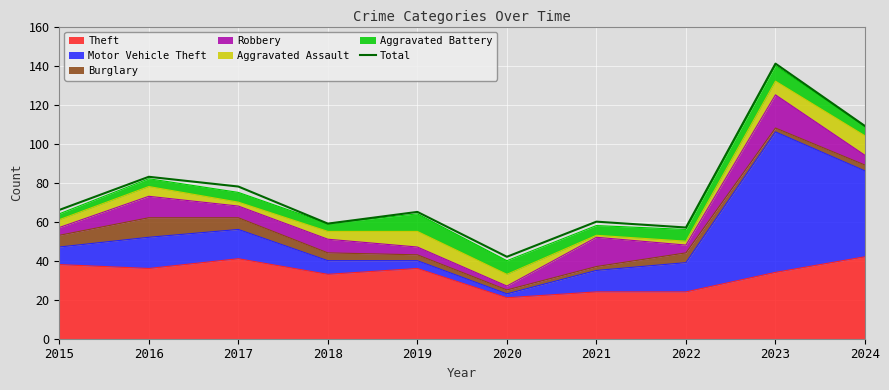

What is the minimum value shown in the chart?

42